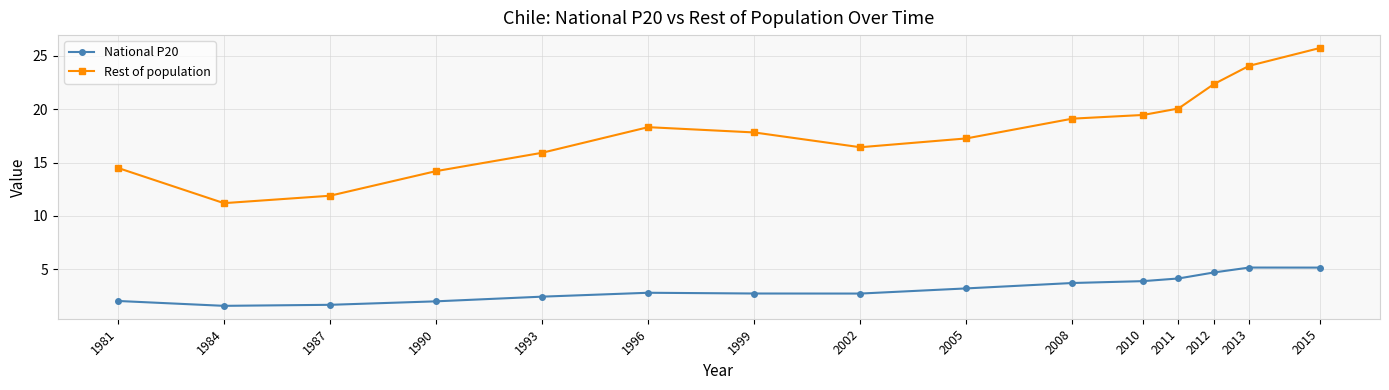

How many lines are shown in the chart?

2